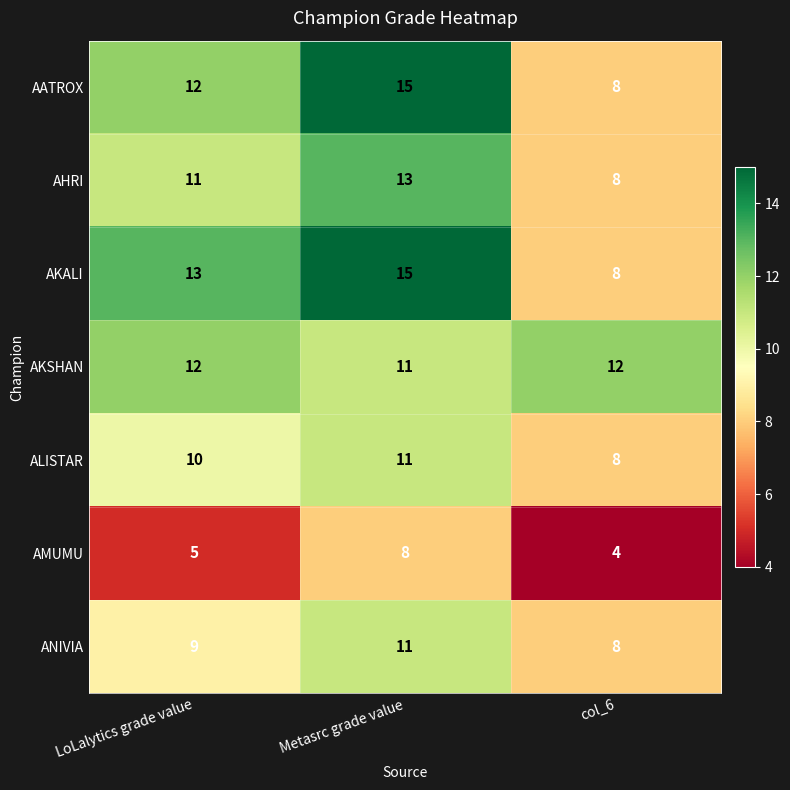

Between LoLalytics grade value and col_6, which series saw the biggest shift?

AKALI